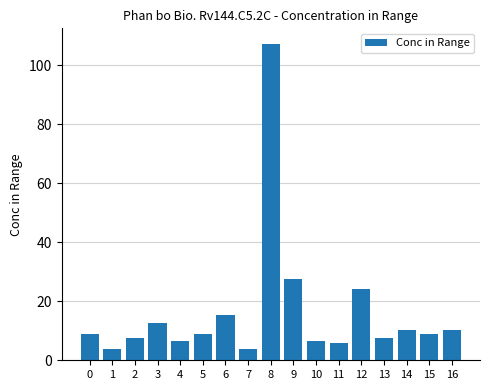

What is the difference between the maximum and minimum values?

103.2